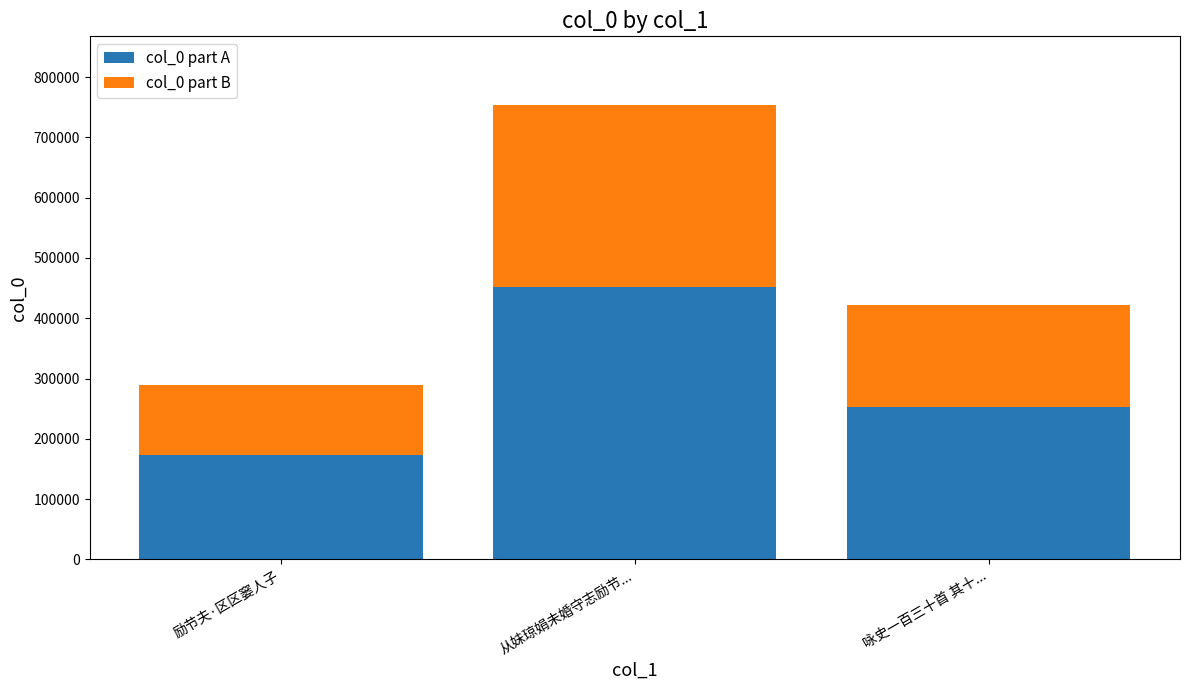

Rank the categories by col_0 part A value from highest to lowest.

从妹琼娟未婚守志励节..., 咏史一百三十首 其十..., 励节夫·区区窭人子